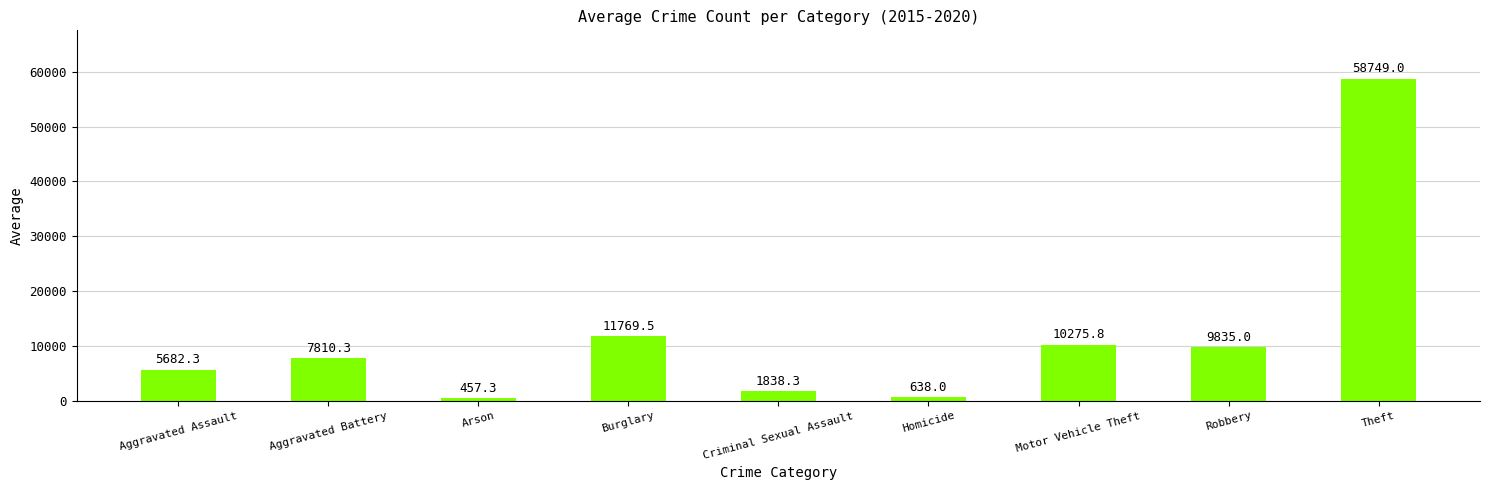

What is the label of the 8th bar from the left?

Robbery